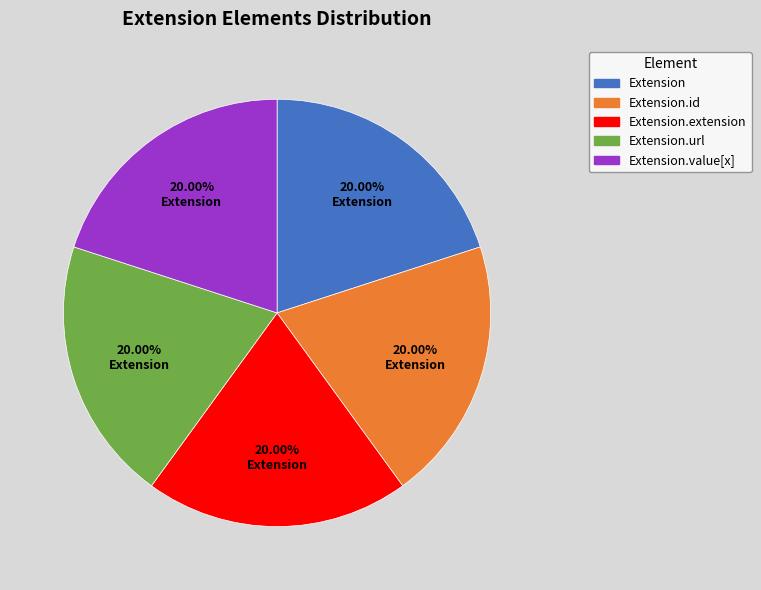

How many slices are in this pie chart?

5